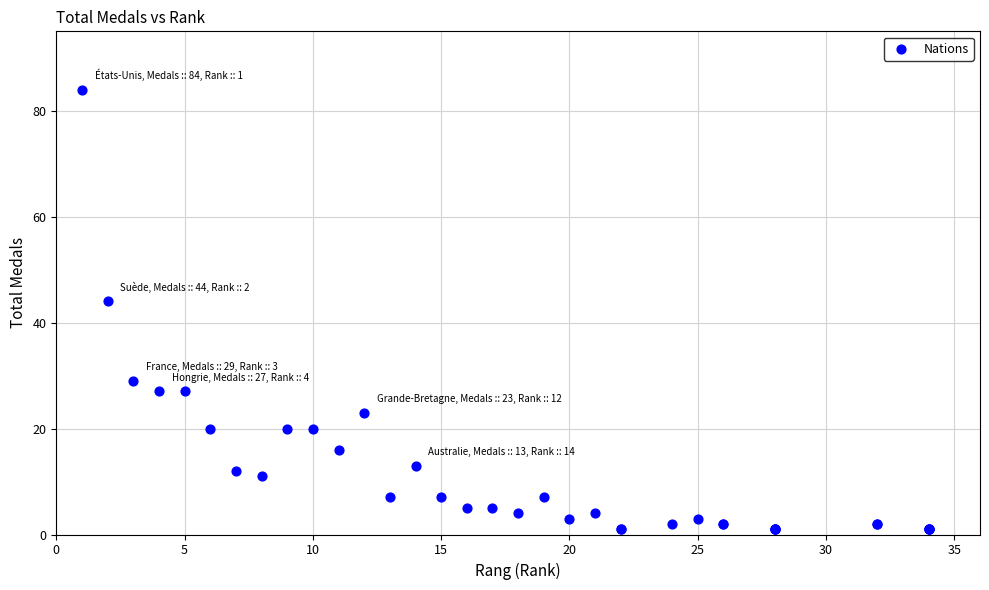

What Y value in the scatter plot is closest to 42?

44